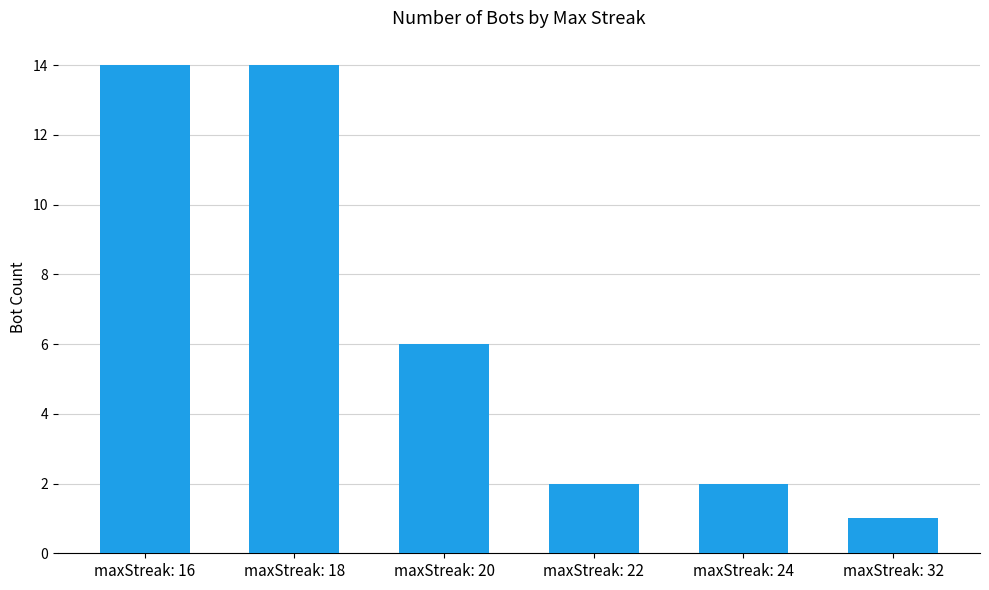

What is the ratio of the value at maxStreak: 32 to the value at maxStreak: 20?

0.2